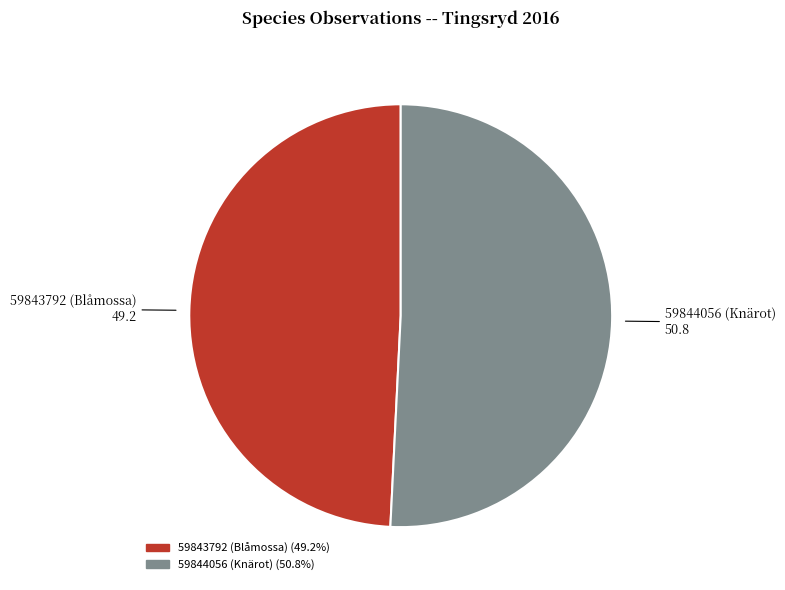

Does 59844056 (Knärot) account for over 50% of the chart?

Yes